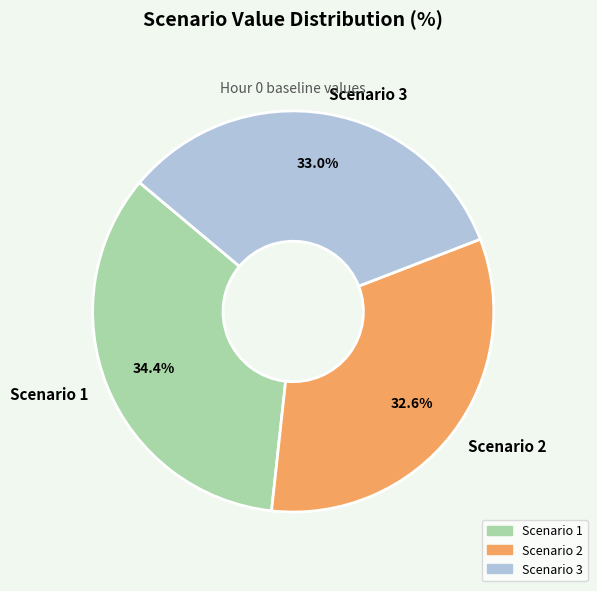

What portion of the pie excludes Scenario 2?

67.4%